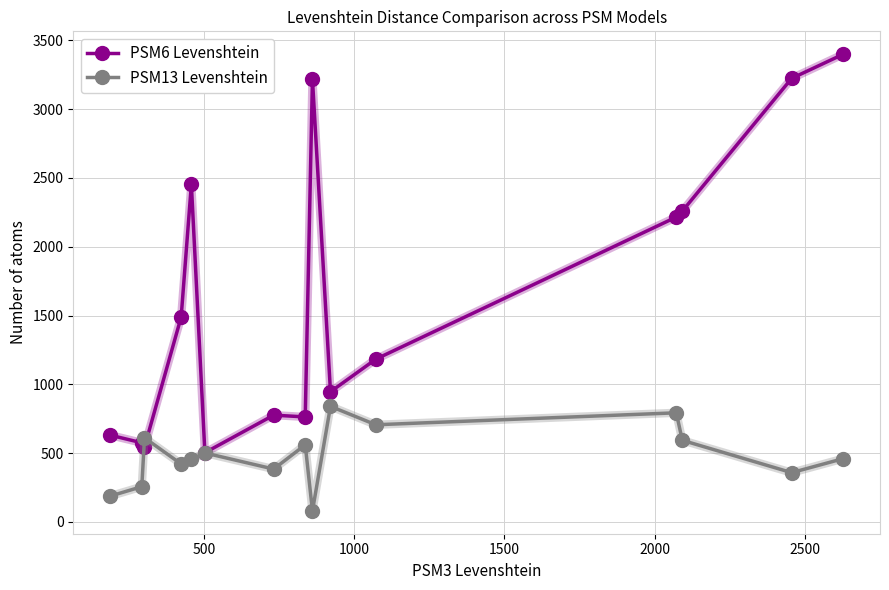

Which series has the largest total across all categories?

PSM6 Levenshtein